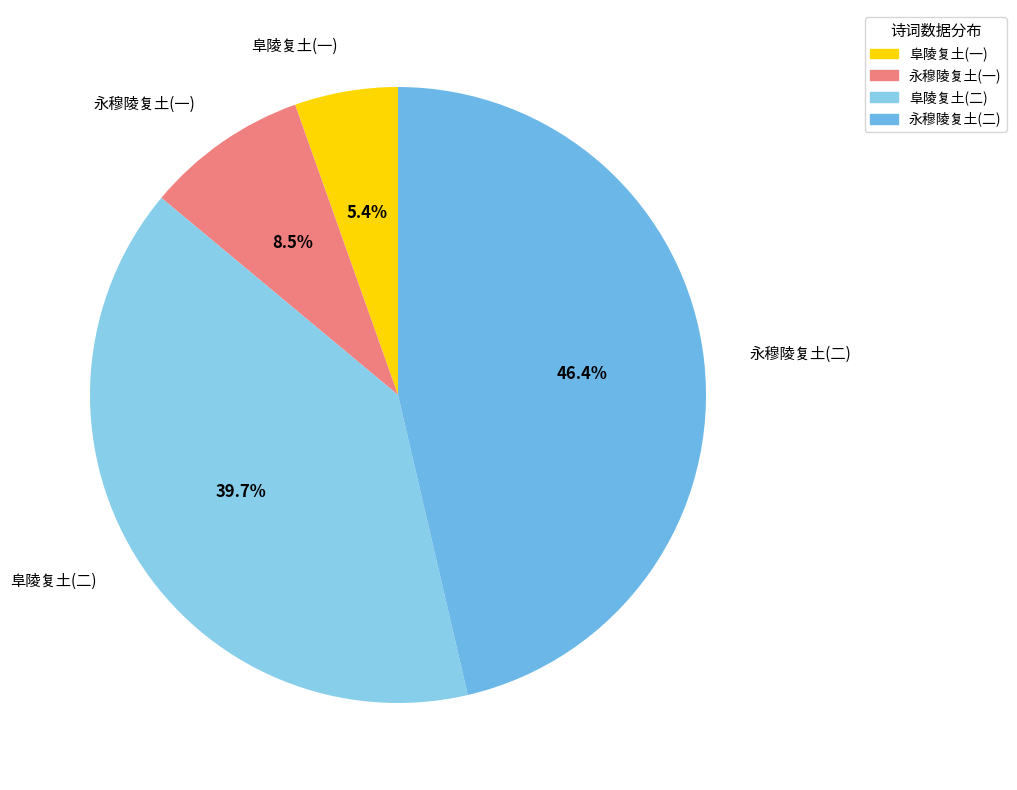

Combined, what portion of the pie is 永穆陵复土(二) and 永穆陵复土(一)?

54.9%